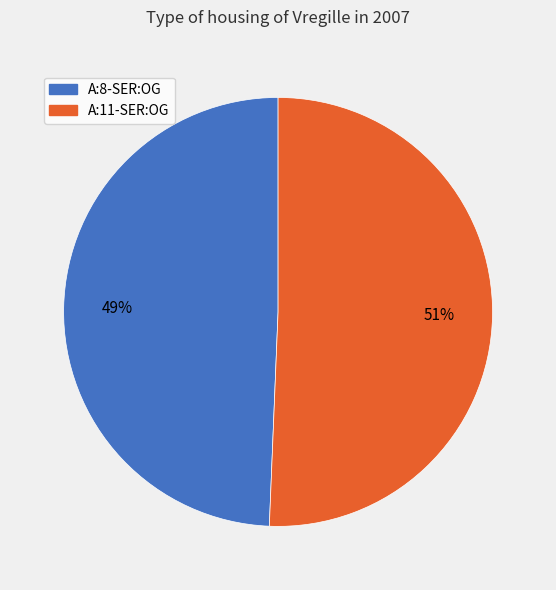

Does A:8-SER:OG represent more than half of the total?

No